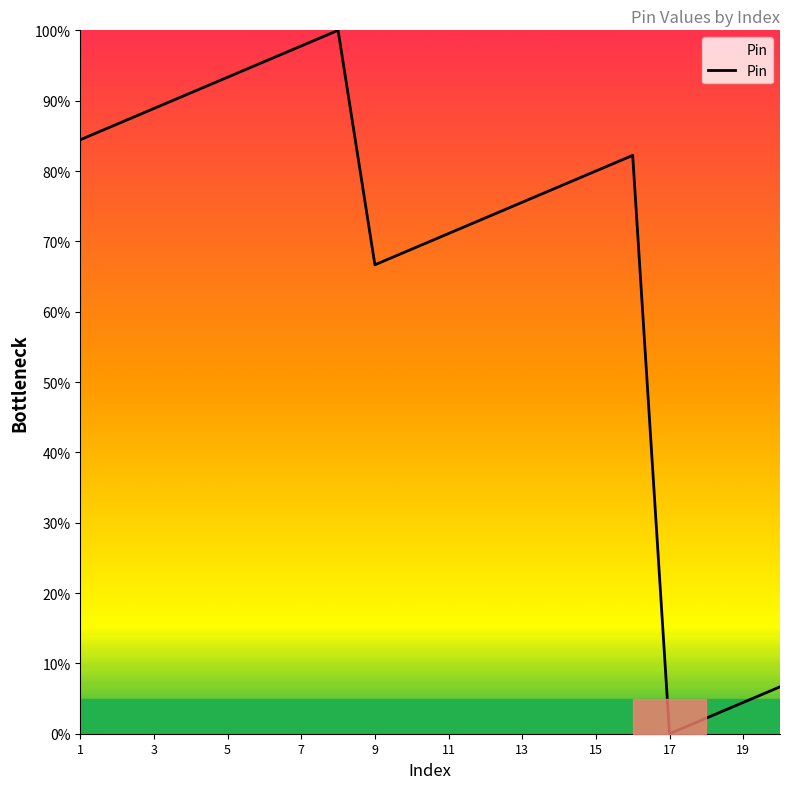

Reading left to right, extract all data points from this chart.

84.4	86.7	88.9	91.1	93.3	95.6	97.8	100.0	66.7	68.9	71.1	73.3	75.6	77.8	80.0	82.2	0.0	2.2	4.4	6.7